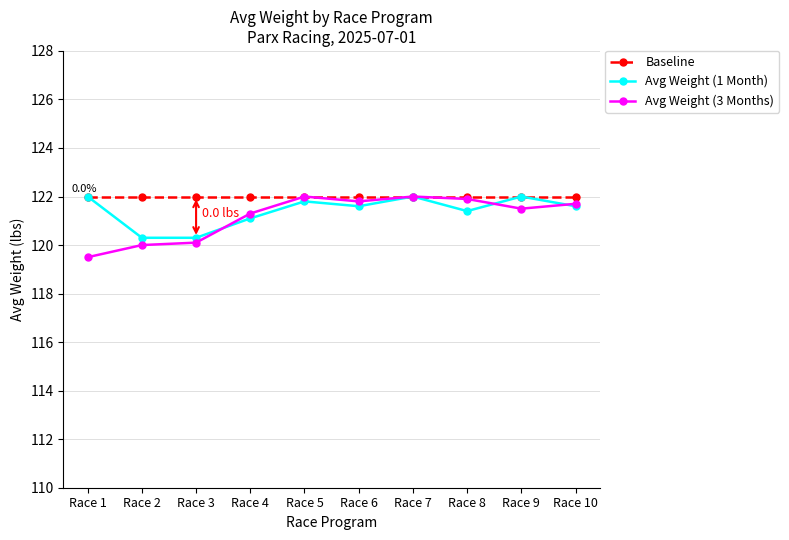

Which series has the largest total across all categories?

Baseline